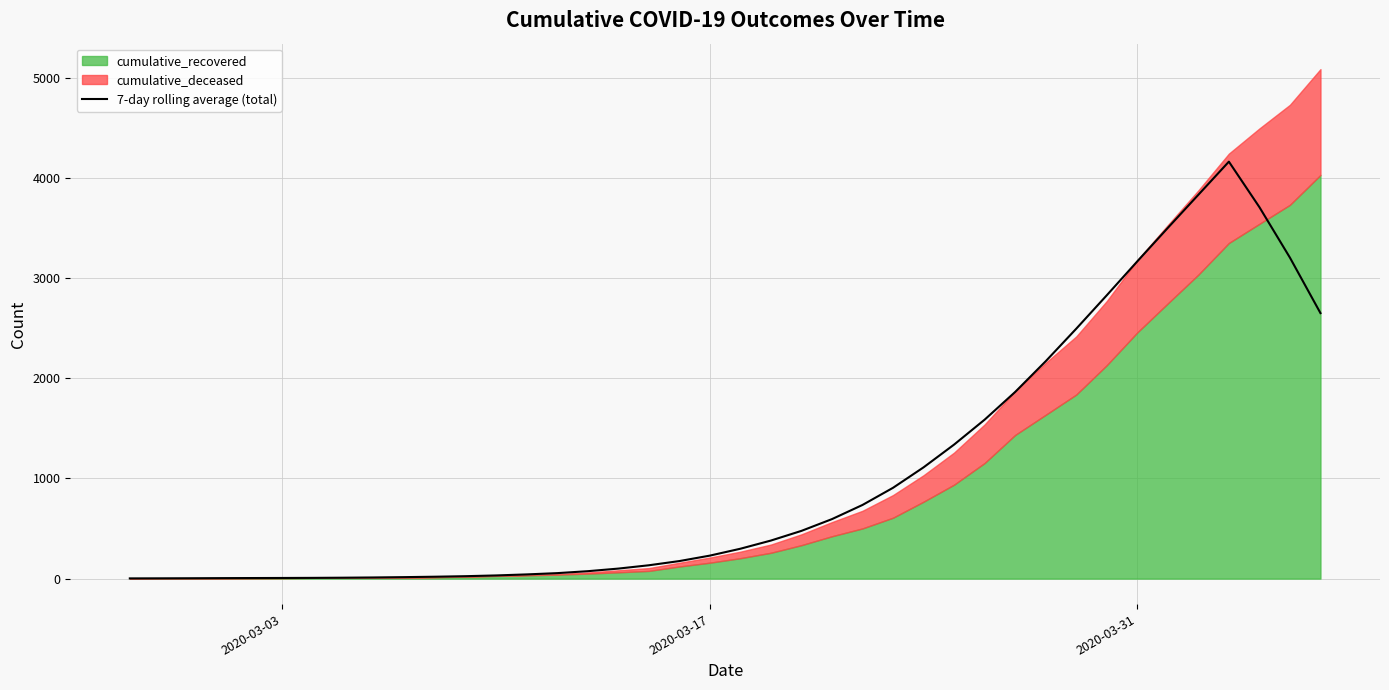

Which label corresponds to the smallest value in the chart?

2020-03-03